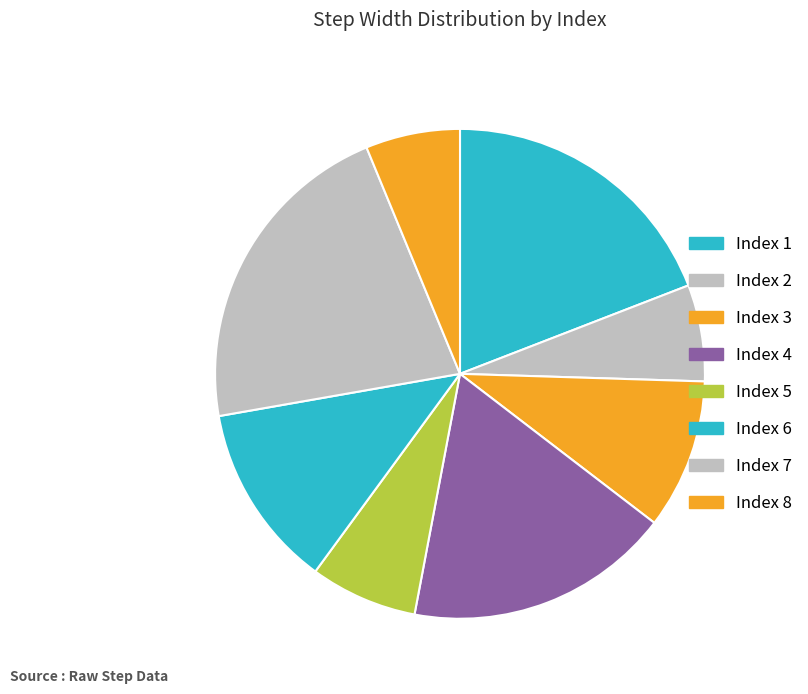

Is there a majority slice in this chart?

No